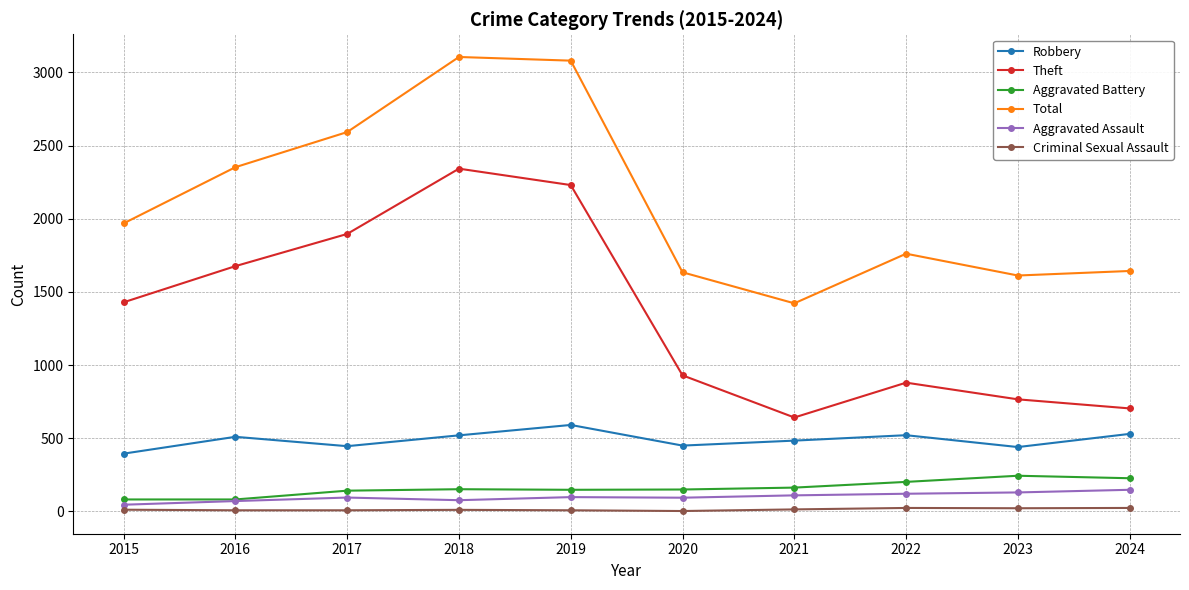

Which series has the largest total across all categories?

Total